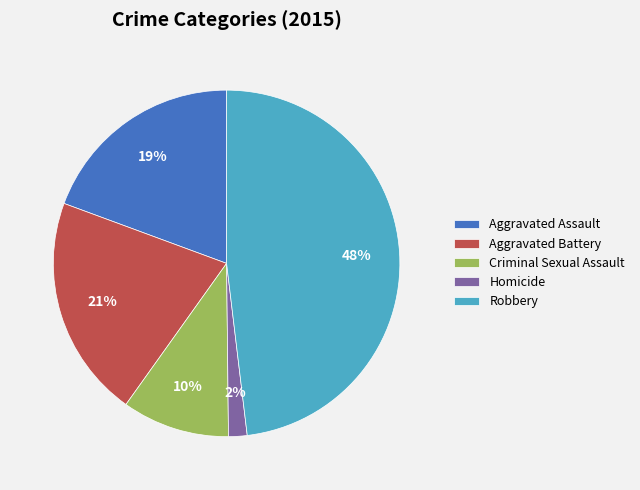

How many segments does this pie chart have?

5